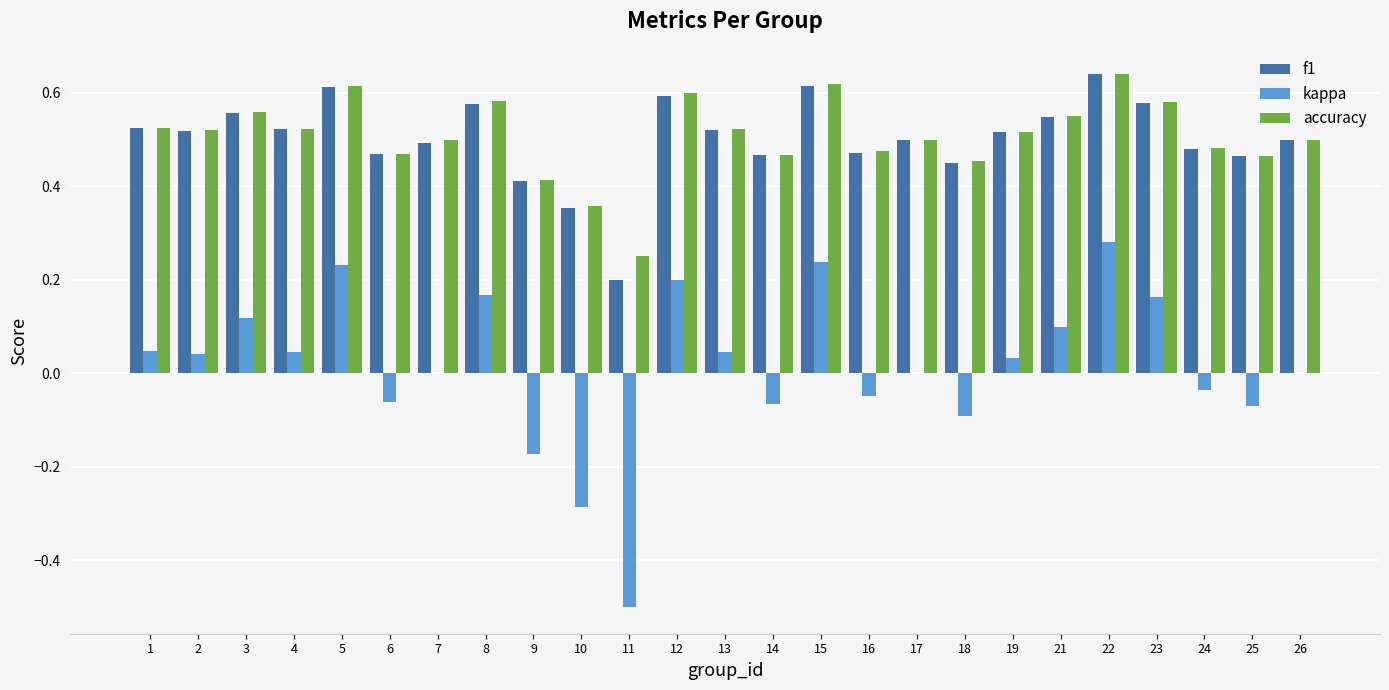

Is it true that kappa equals 0.1 at 22?

False